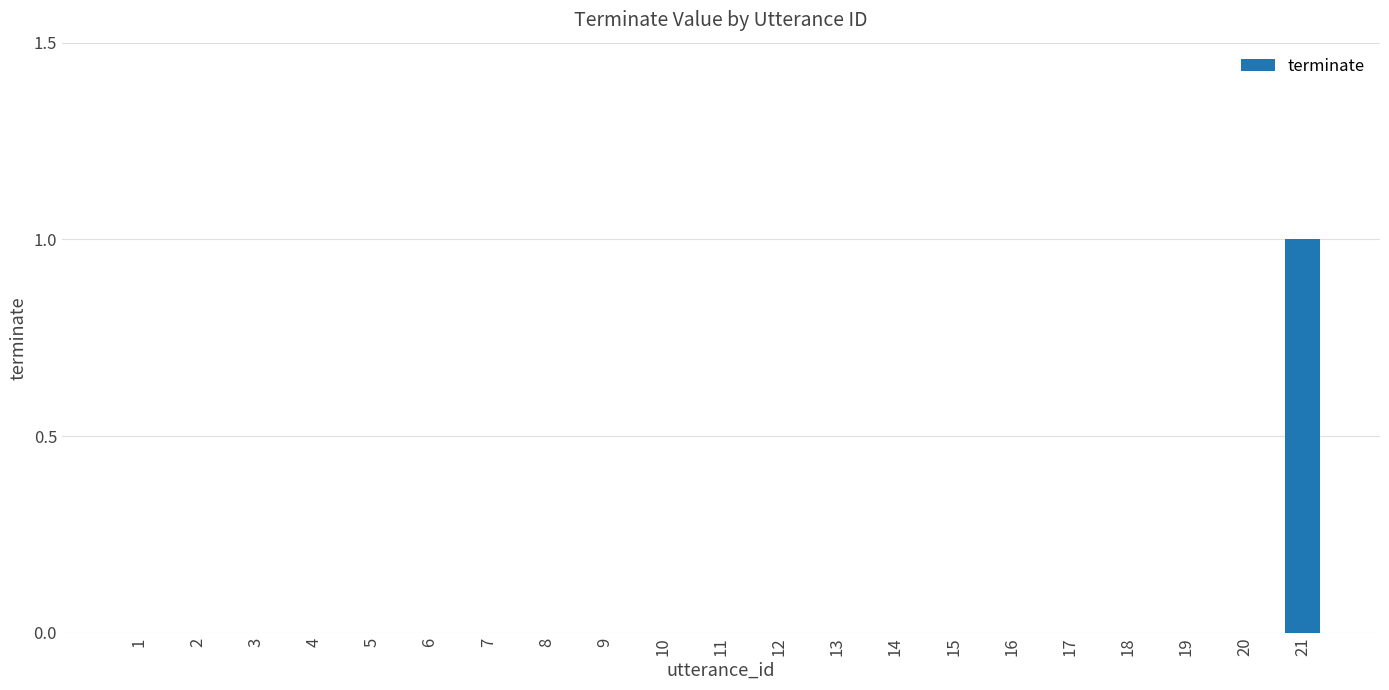

Between 12 and 21, which is larger?

21